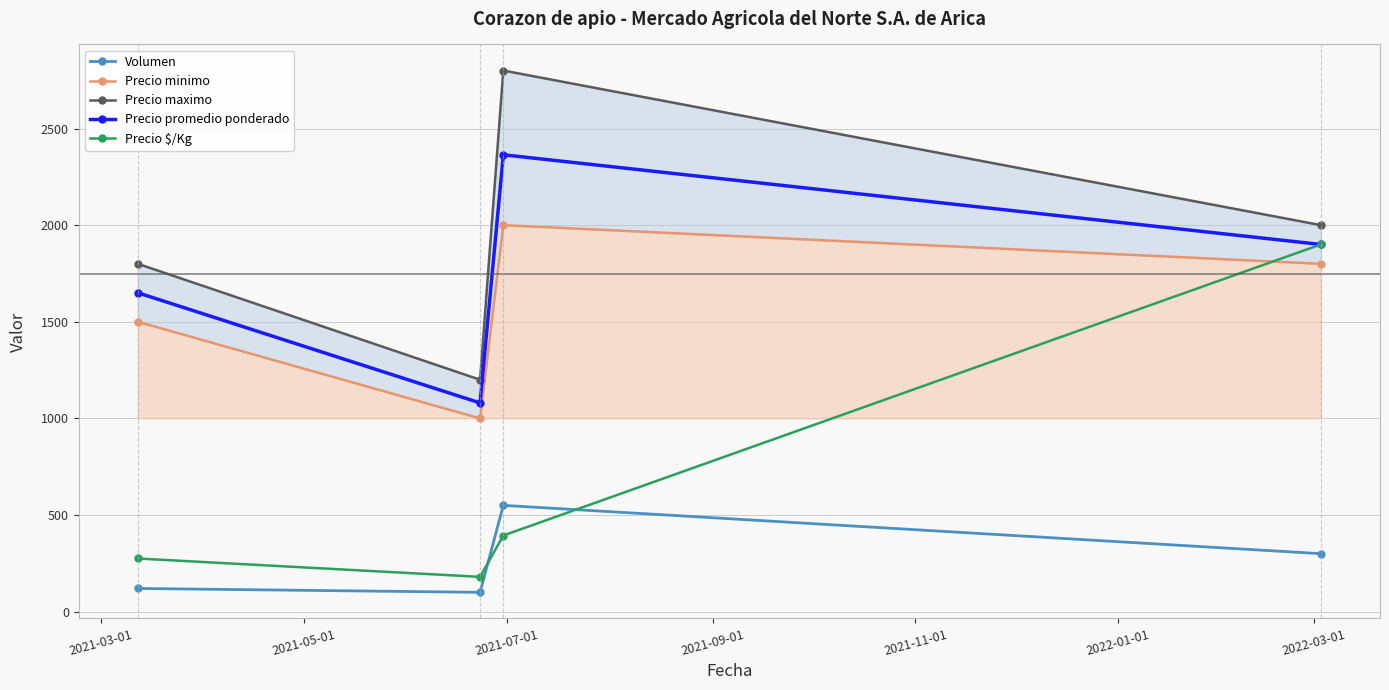

What is the value of the Volumen point at the 4th from the left?

300